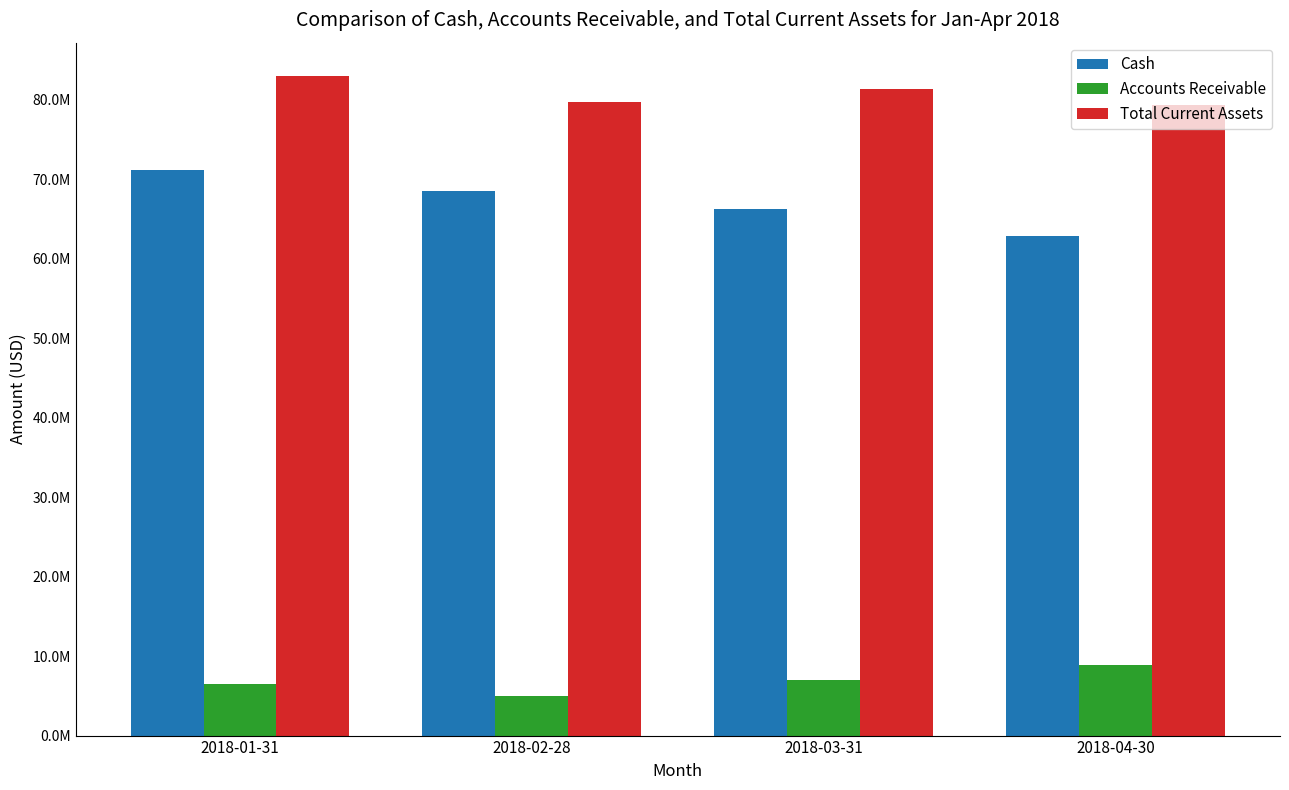

What is the label of the 1st bar from the left?

2018-01-31